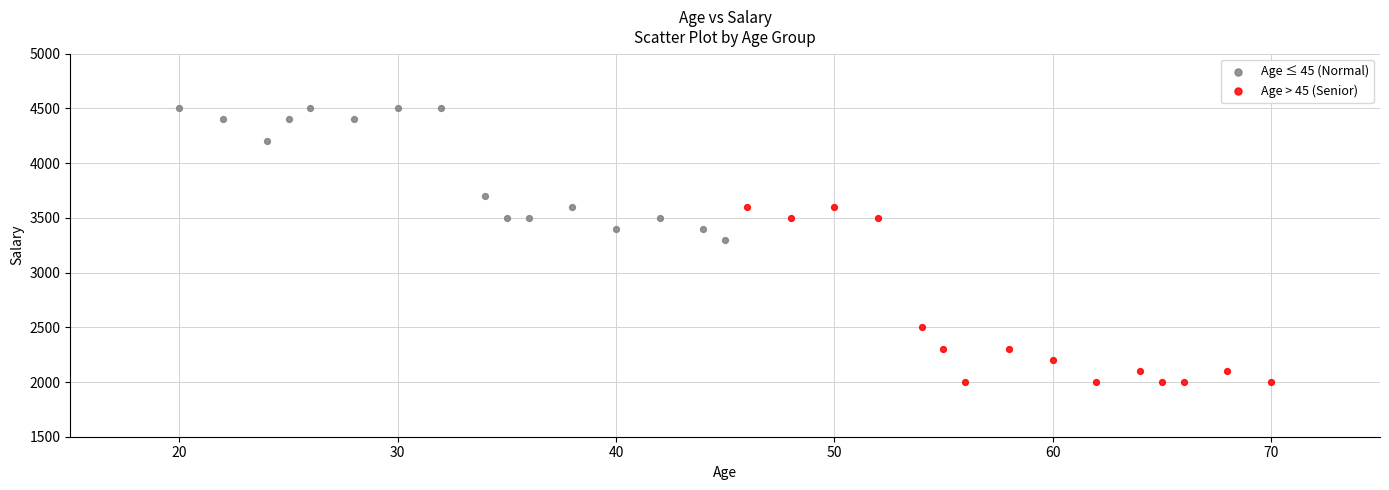

Which series reaches the minimum Y coordinate?

Age > 45 (Senior)